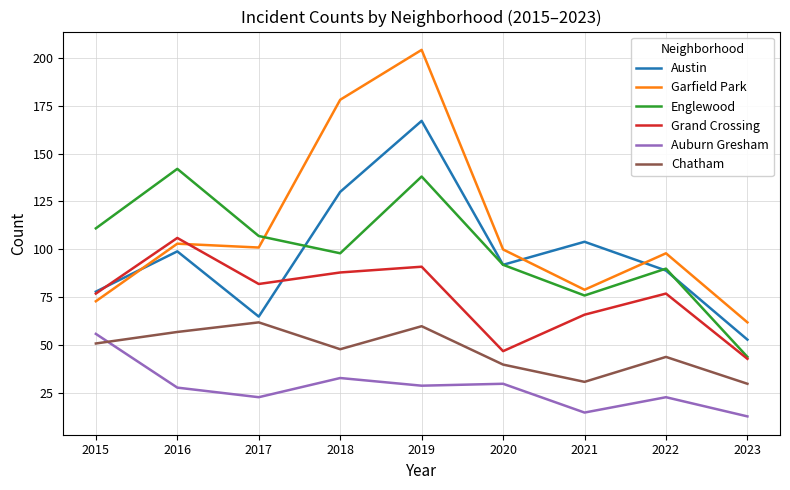

At which label does Chatham first exceed 48?

2015